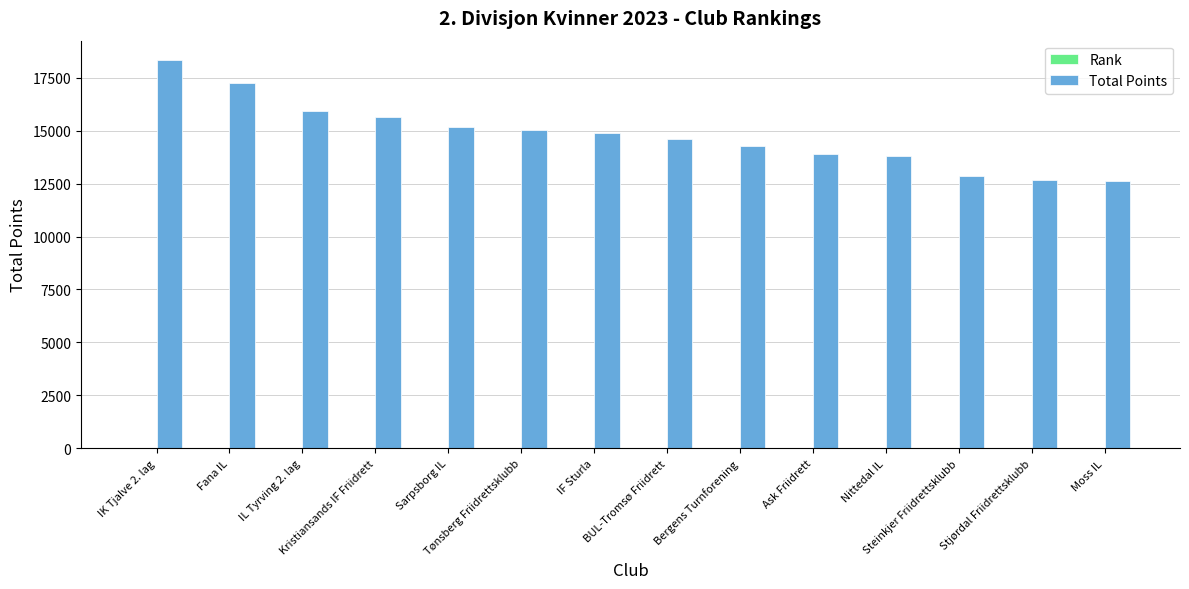

What is the maximum value shown in the chart?

18330